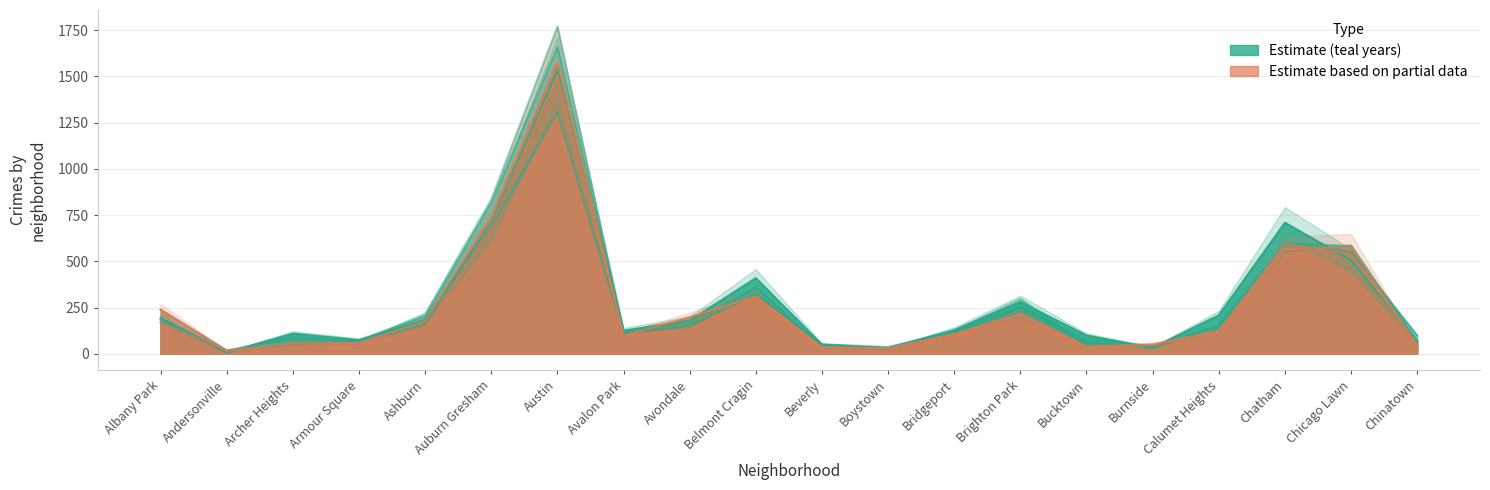

Does the chart display data point markers on the line(s)?

No